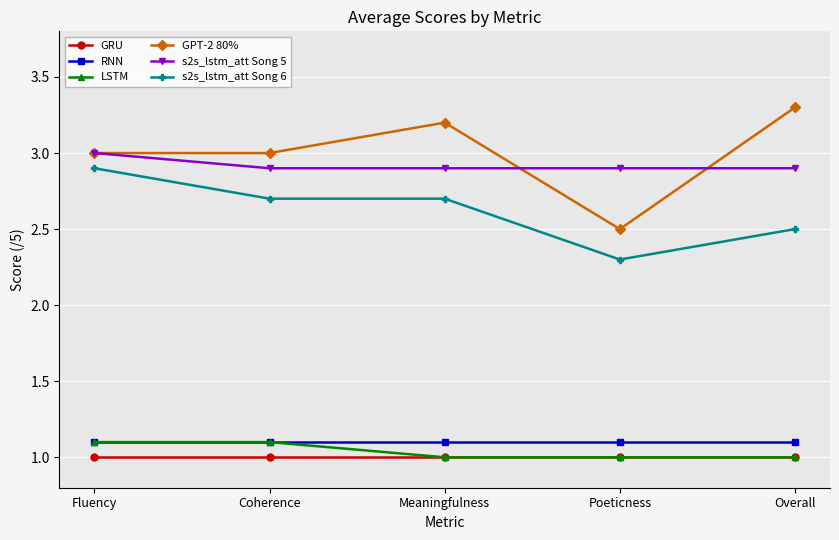

What is the sum of the RNN values at Coherence and Poeticness?

2.2